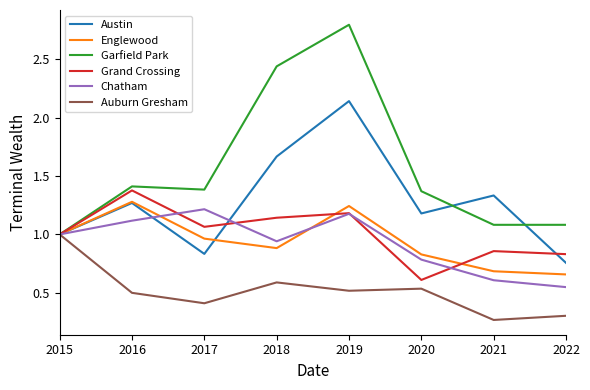

How many lines are shown in the chart?

6